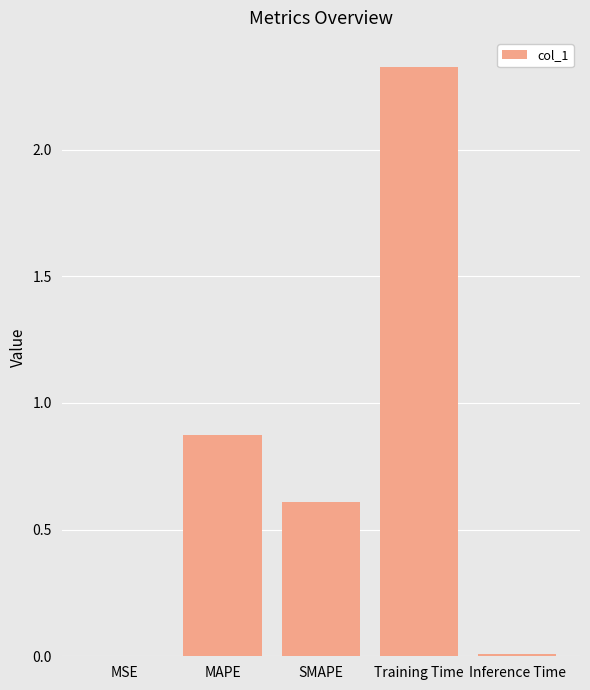

Between SMAPE and MAPE, which is larger?

MAPE